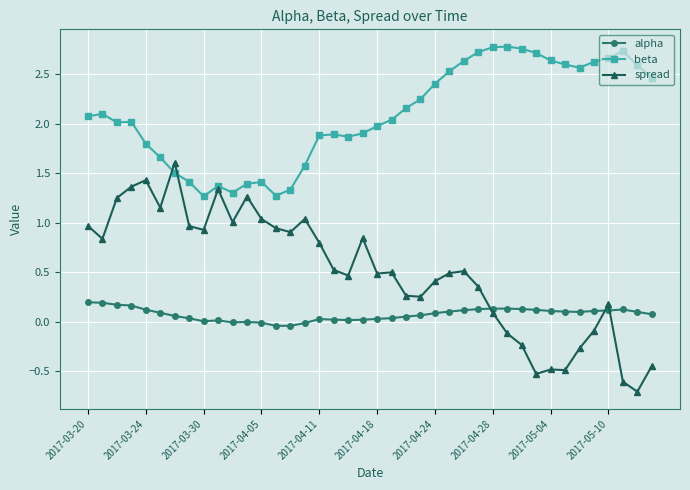

List the series in order of their overall mean, highest first.

beta, spread, alpha